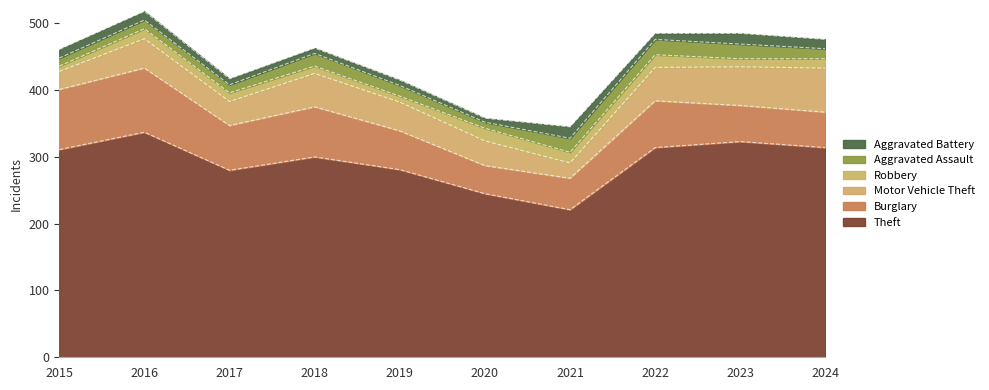

Is the value of Burglary at 2015 greater than the value of Robbery at 2017?

Yes